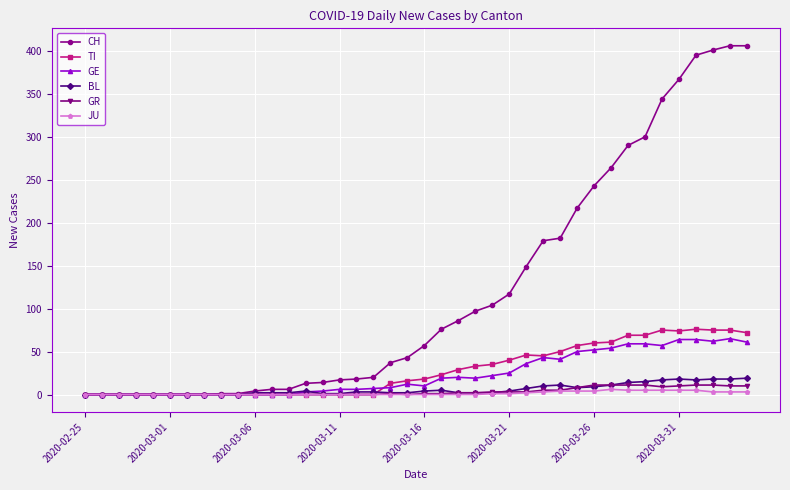

What is the value of the CH point at the 23rd from the left?

86